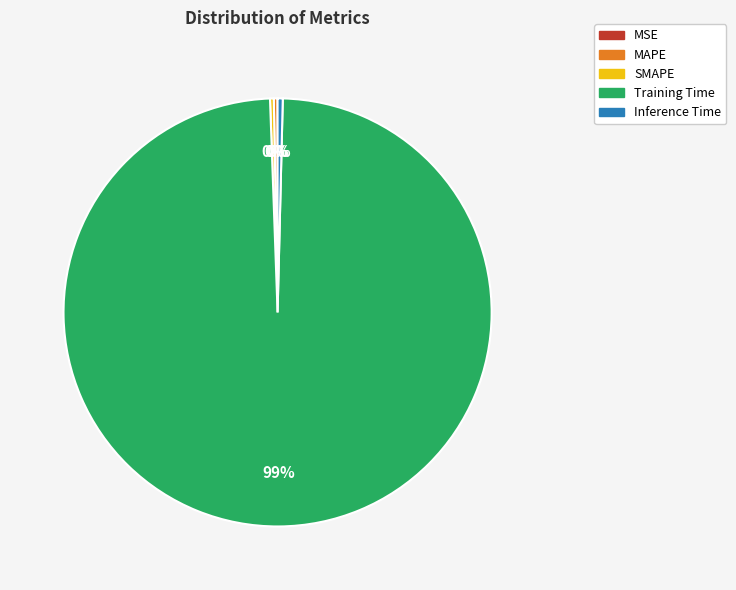

Does MAPE represent more than half of the total?

No